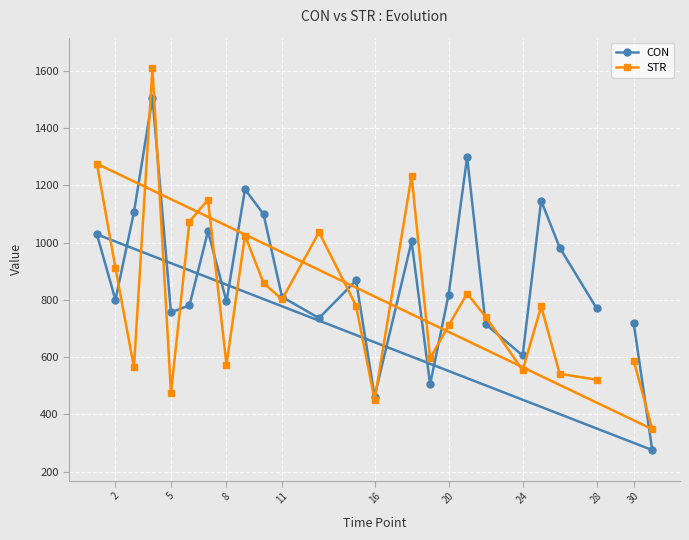

True or false: CON has a value of 736.3 at 13.

True